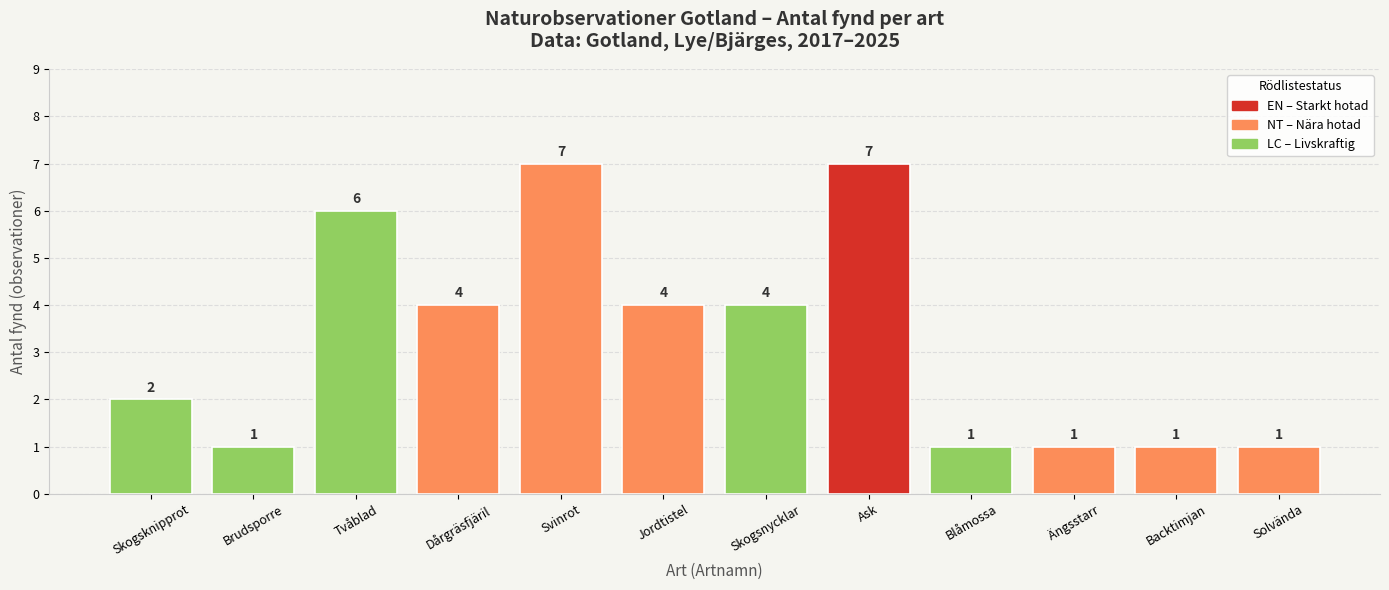

What is the label of the 9th bar from the right?

Dårgräsfjäril